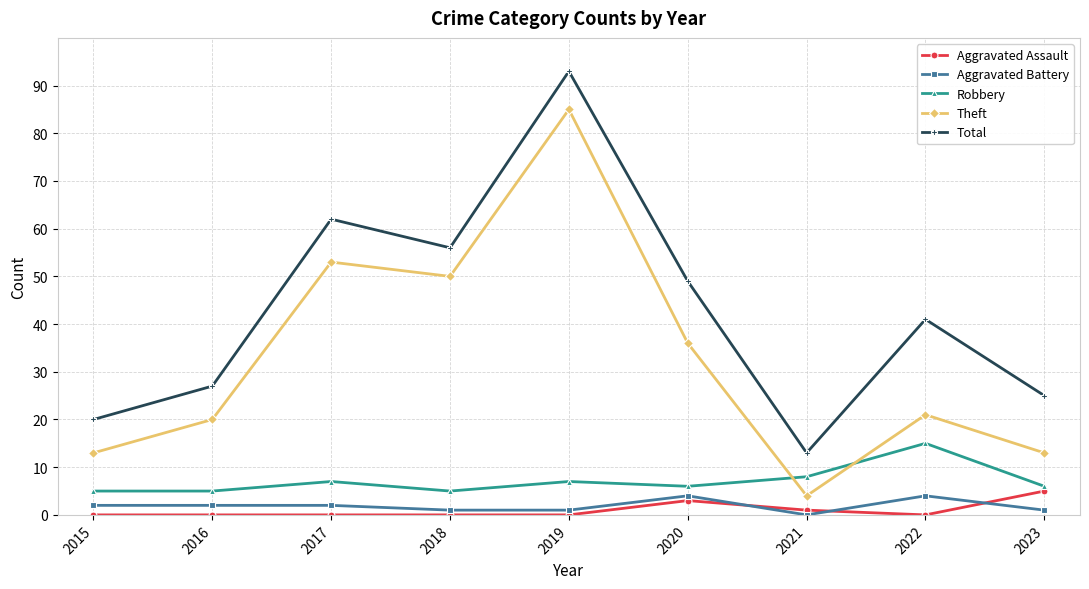

Reading left to right, what are all the values shown in this chart?

Aggravated Assault: 2015=0	2016=0	2017=0	2018=0	2019=0	2020=3	2021=1	2022=0	2023=5
Aggravated Battery: 2015=2	2016=2	2017=2	2018=1	2019=1	2020=4	2021=0	2022=4	2023=1
Robbery: 2015=5	2016=5	2017=7	2018=5	2019=7	2020=6	2021=8	2022=15	2023=6
Theft: 2015=13	2016=20	2017=53	2018=50	2019=85	2020=36	2021=4	2022=21	2023=13
Total: 2015=20	2016=27	2017=62	2018=56	2019=93	2020=49	2021=13	2022=41	2023=25